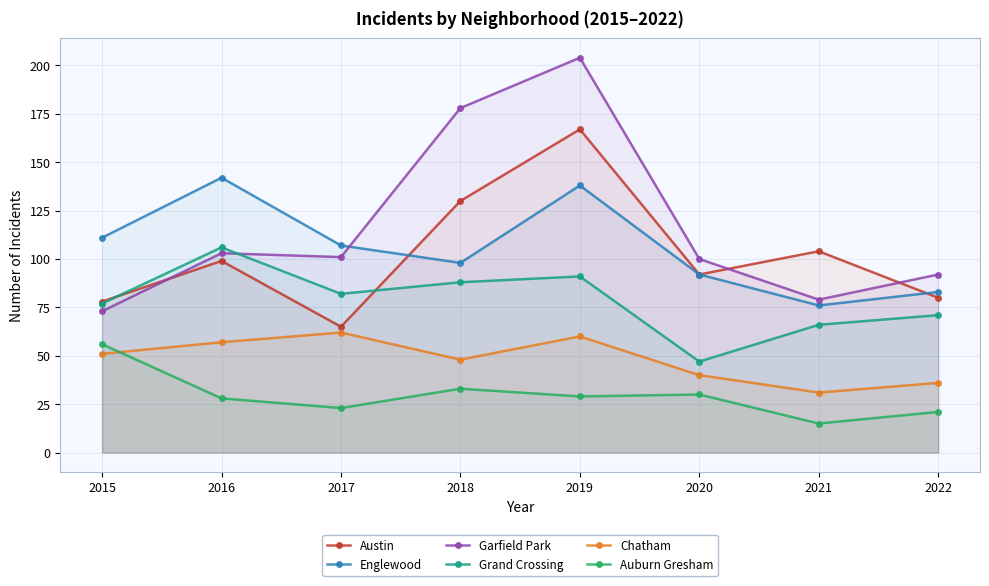

What is the total value across all series at 2017?

440